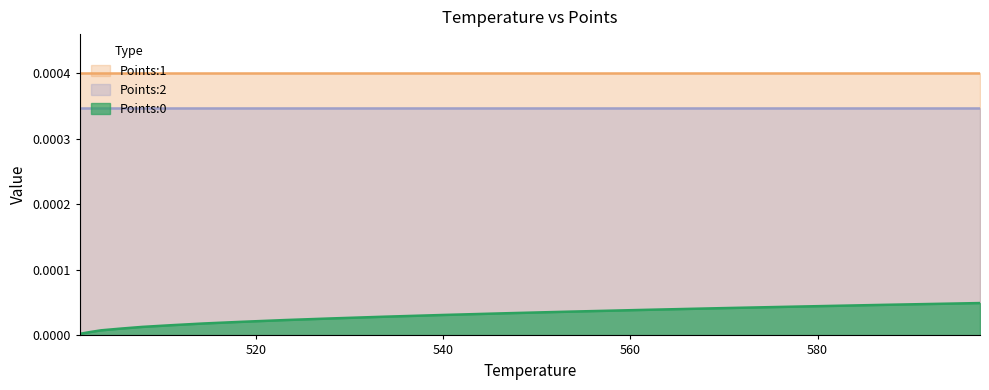

True or false: Points:0 and Points:2 intersect in this chart.

False